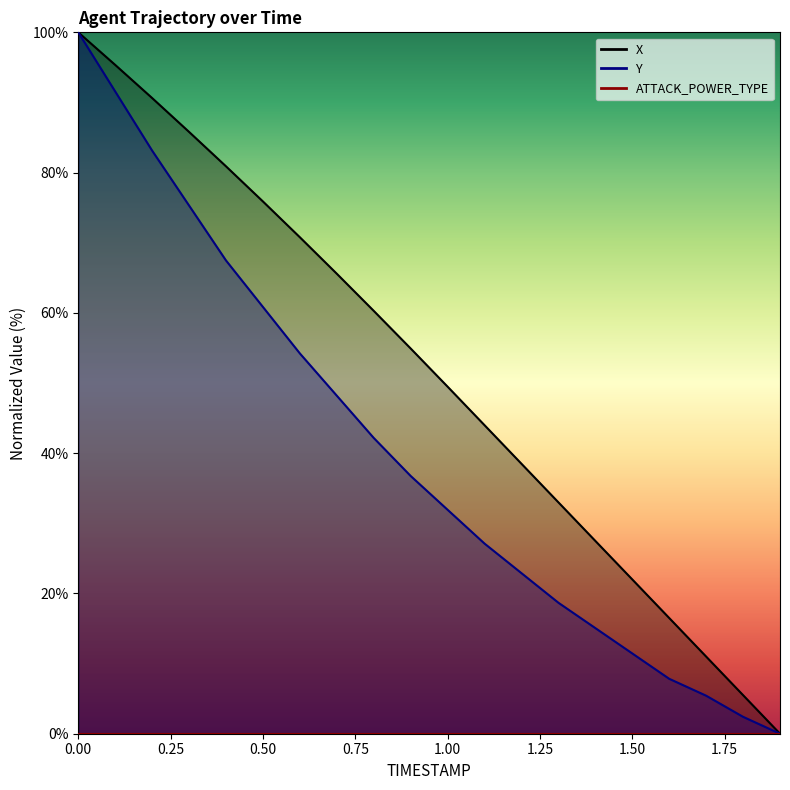

What is the label of the 19th point from the right?

0.1